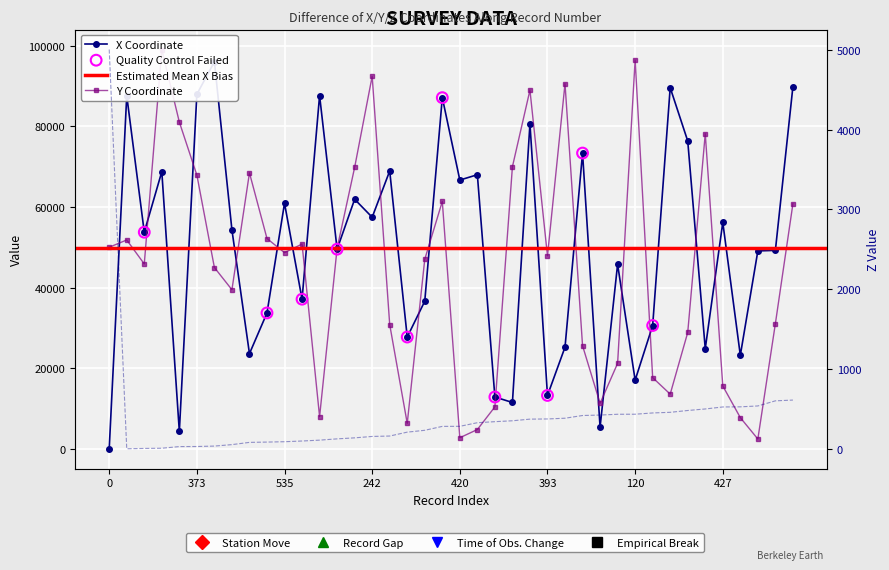

Which series contains the lowest Y value?

x